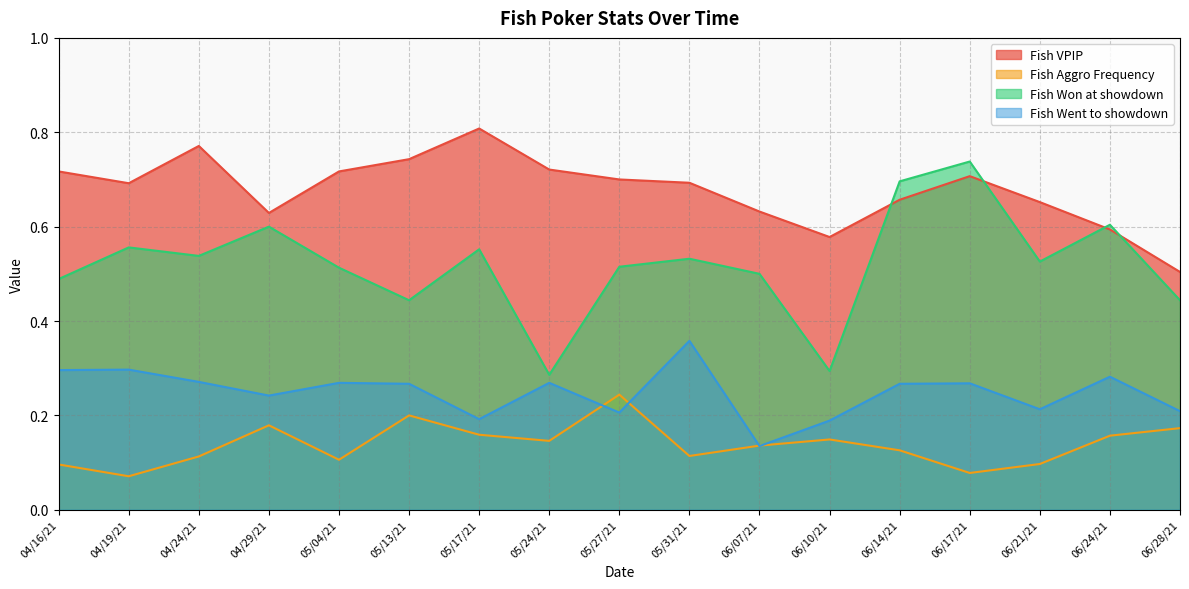

List the series in order of their overall mean, lowest first.

Fish Aggro Frequency, Fish Went to showdown, Fish Won at showdown, Fish VPIP